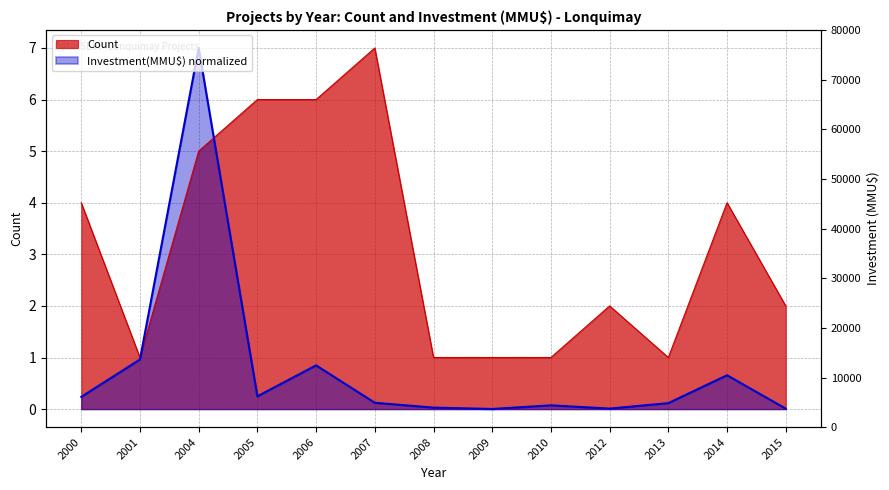

What is the value of the Count point at the 13th from the left?

2.0